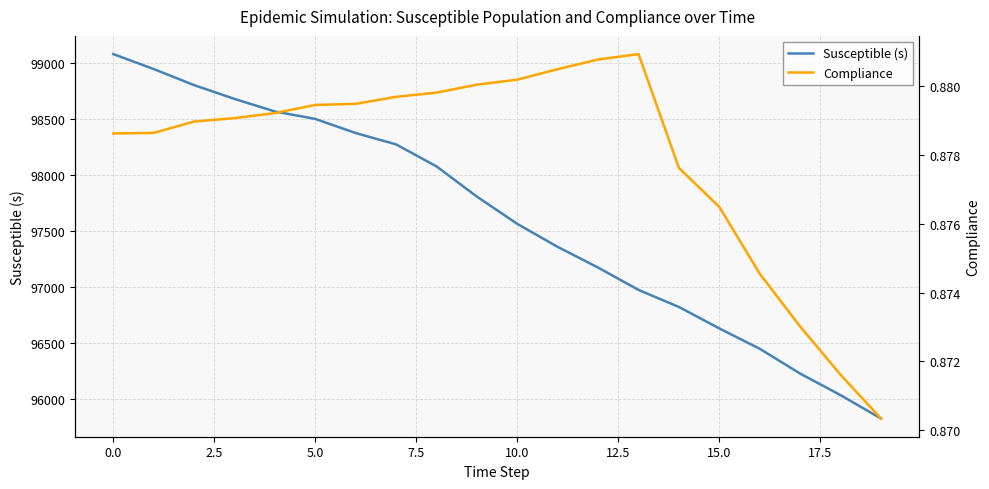

Is the value of Compliance at 18 greater than the value of Susceptible (s) at 19?

No